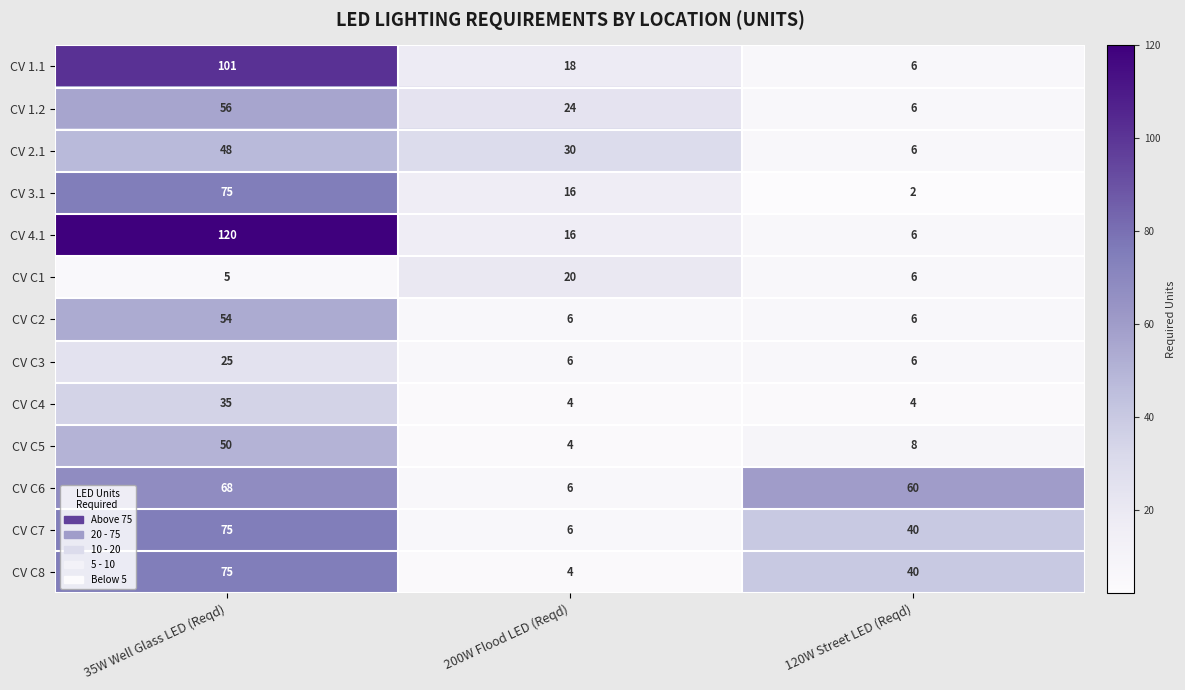

What is the approximate value of CV C8 at 35W Well Glass LED (Reqd), to the nearest 5?

75